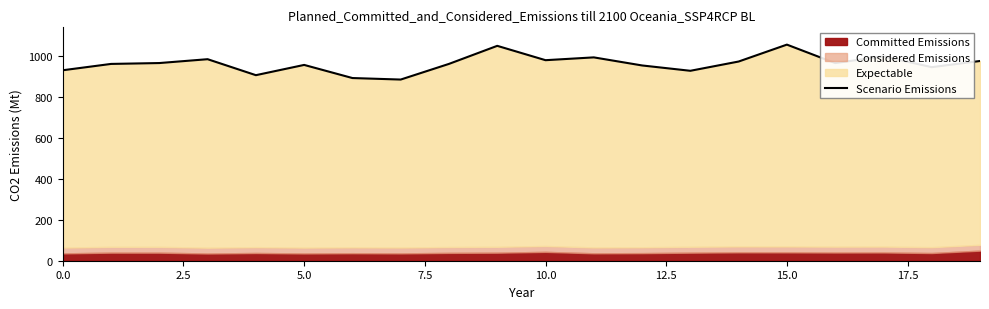

What is the minimum value shown in the chart?

884.9